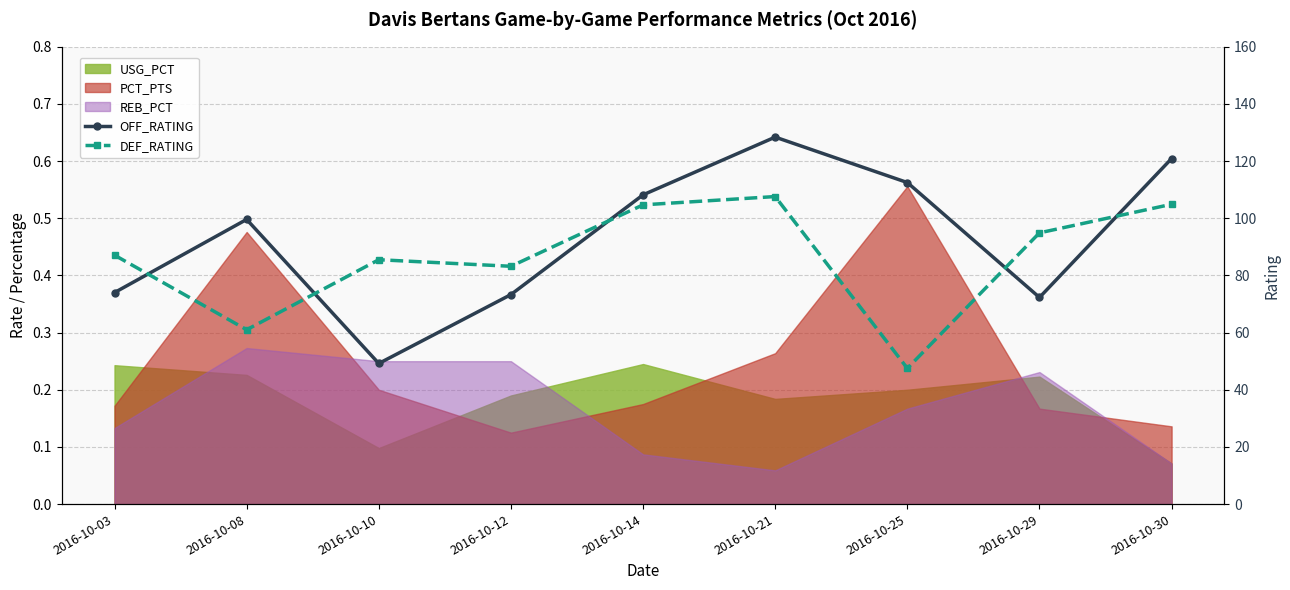

Does the chart have visible grid lines?

Yes